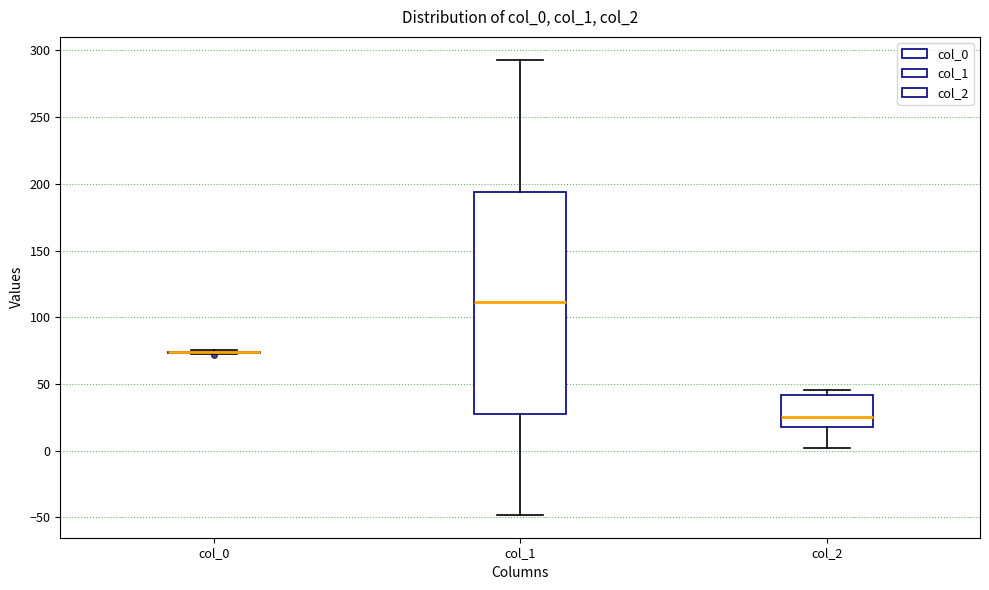

Reading left to right, transcribe this box plot: for each box, give where its median line is, the range the box spans, and where its two whiskers end, as read against the y-axis. The values are not printed on the chart, so give them approximately, as read against the axis.

col_0: box collapsed to a line at 75, whiskers 75 to 75
col_1: median 110, box 30 to 195, whiskers -50 to 295
col_2: median 25, box 20 to 40, whiskers 0 to 45